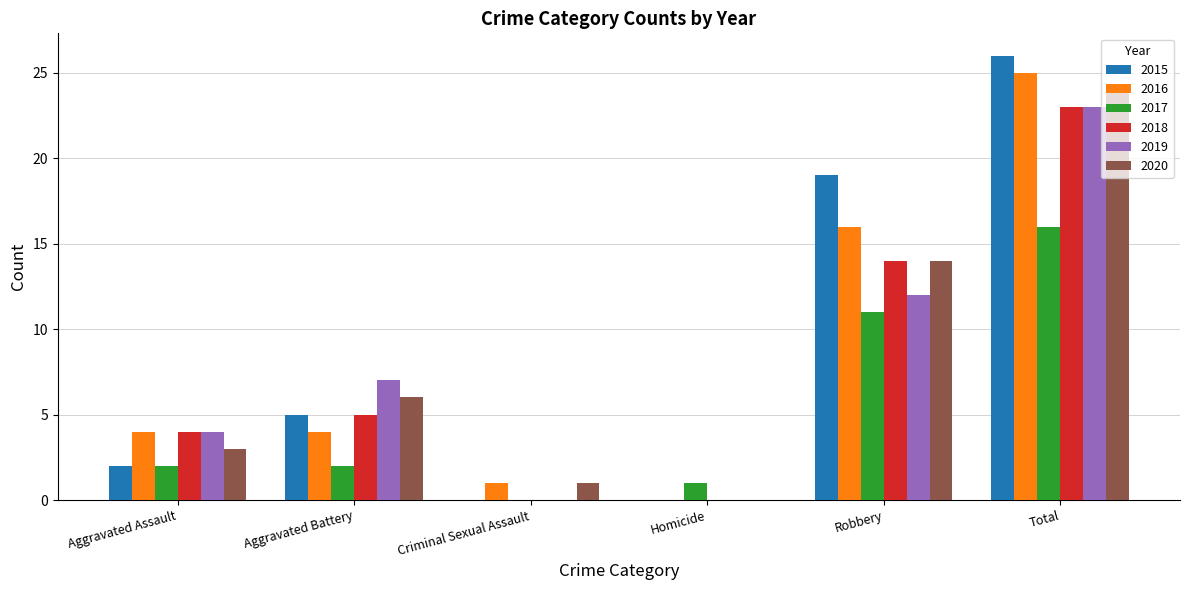

How many groups of bars are there?

6